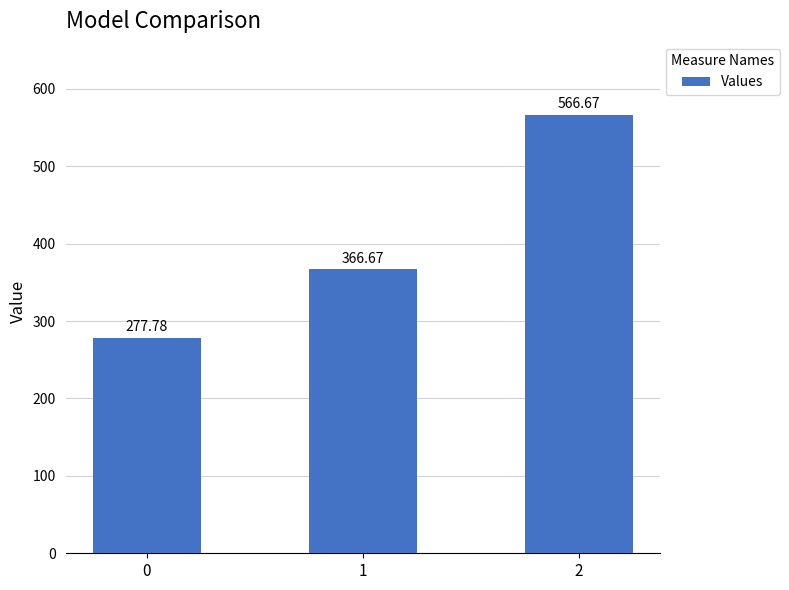

Which has a higher value, 2 or 1?

2